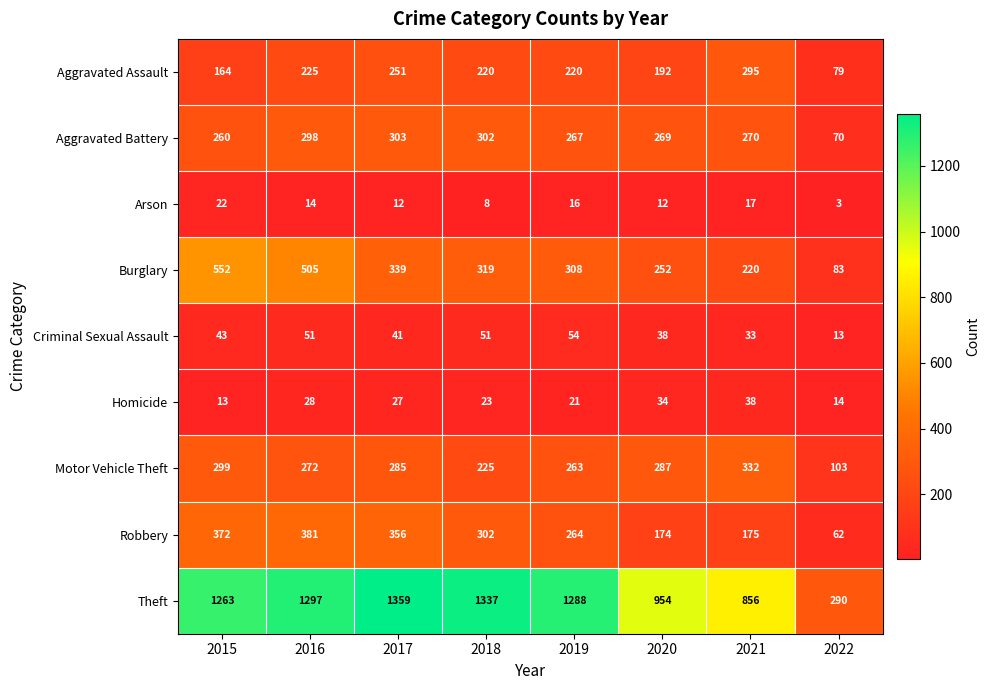

True or false: Homicide has a value of 27 at 2017.

True